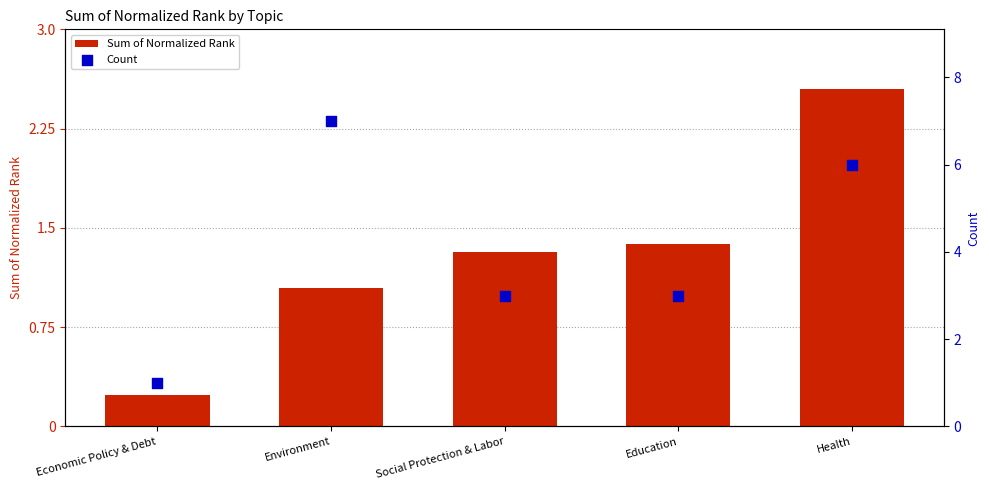

Is the value of Count at Health greater than the value of Sum of Normalized Rank at Economic Policy & Debt?

Yes